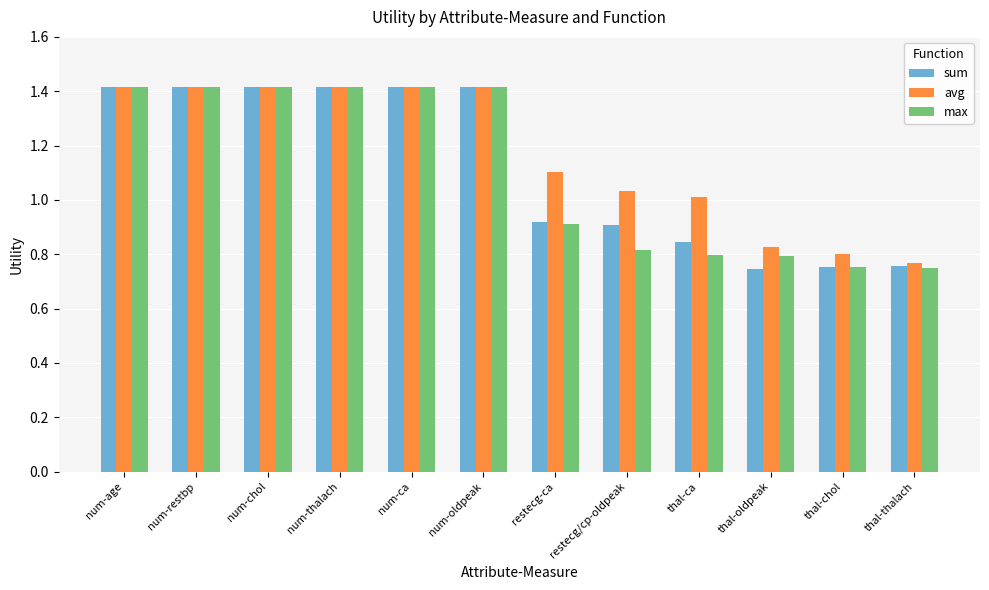

Is it true that max equals 2.2 at num-ca?

False